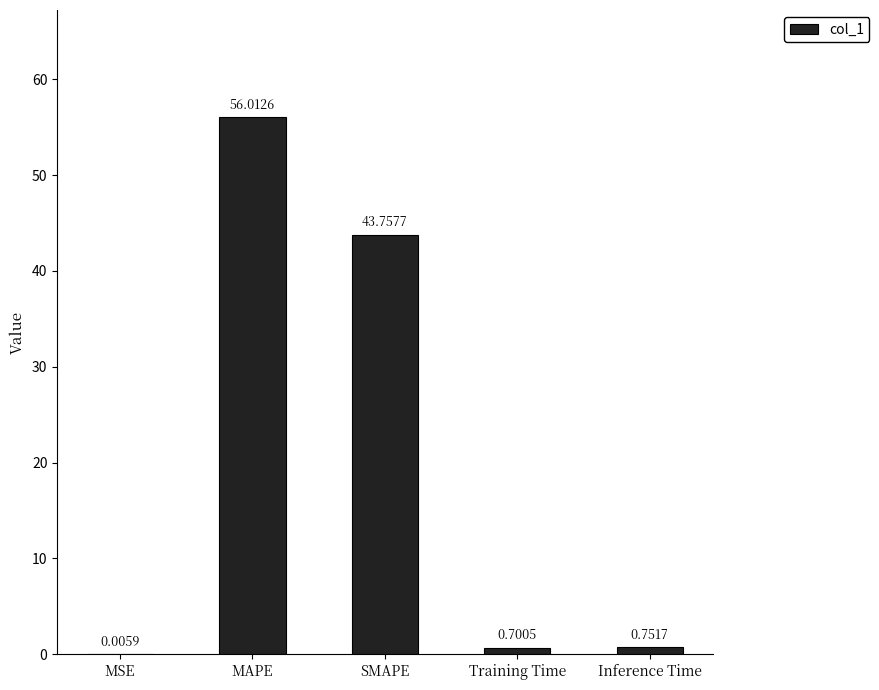

At which label is the value closest to 28?

SMAPE